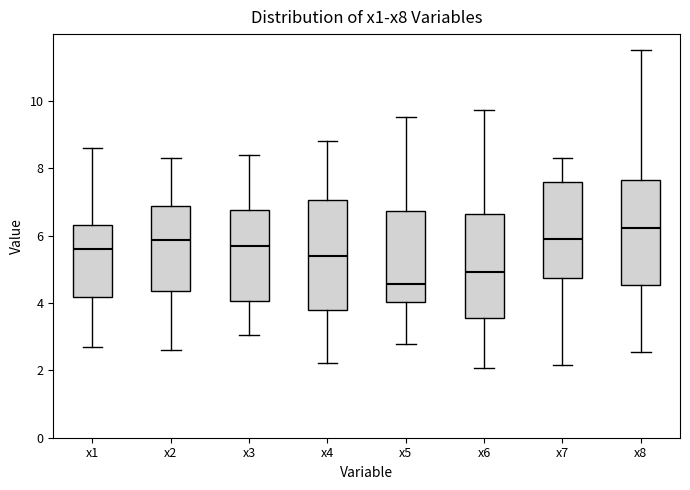

Where does the upper whisker of the box for x8 end on the y-axis? The values are not printed on the chart, so give them approximately, as read against the axis.

11.6